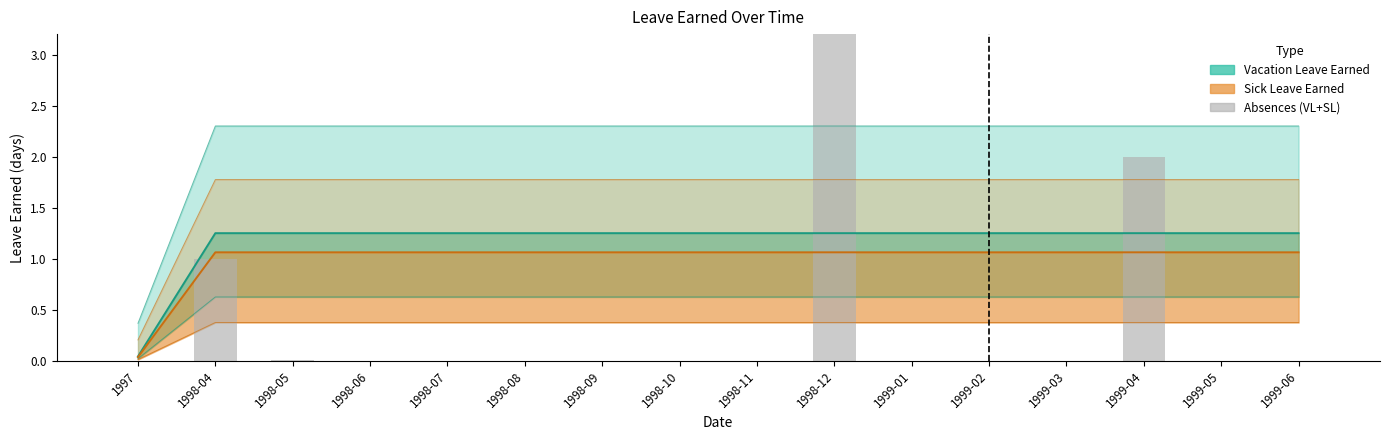

Is it true that Absences (VL+SL) equals 2.0 at 1998-10?

False